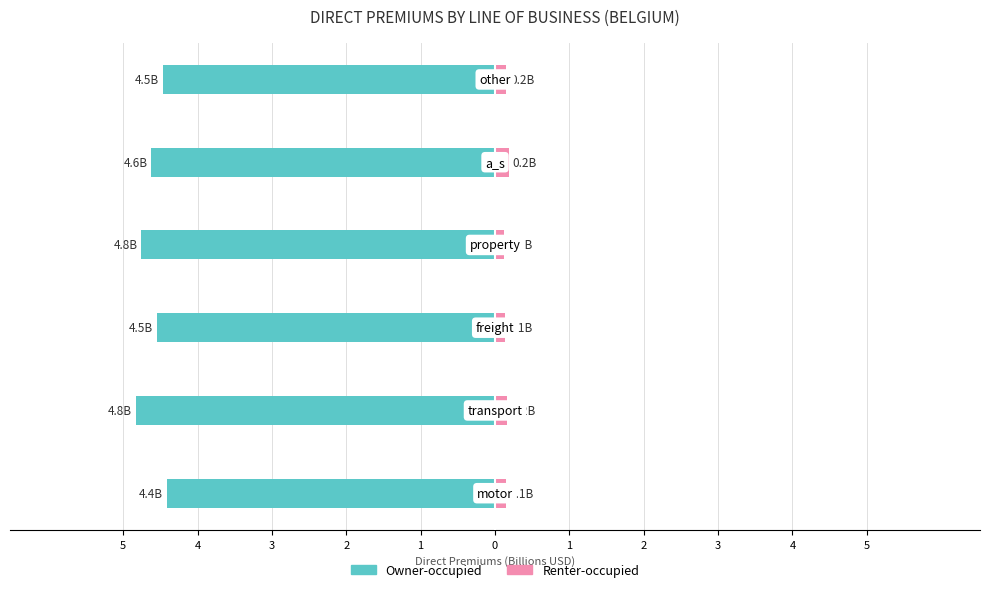

What is the minimum value shown in the chart?

-4.8